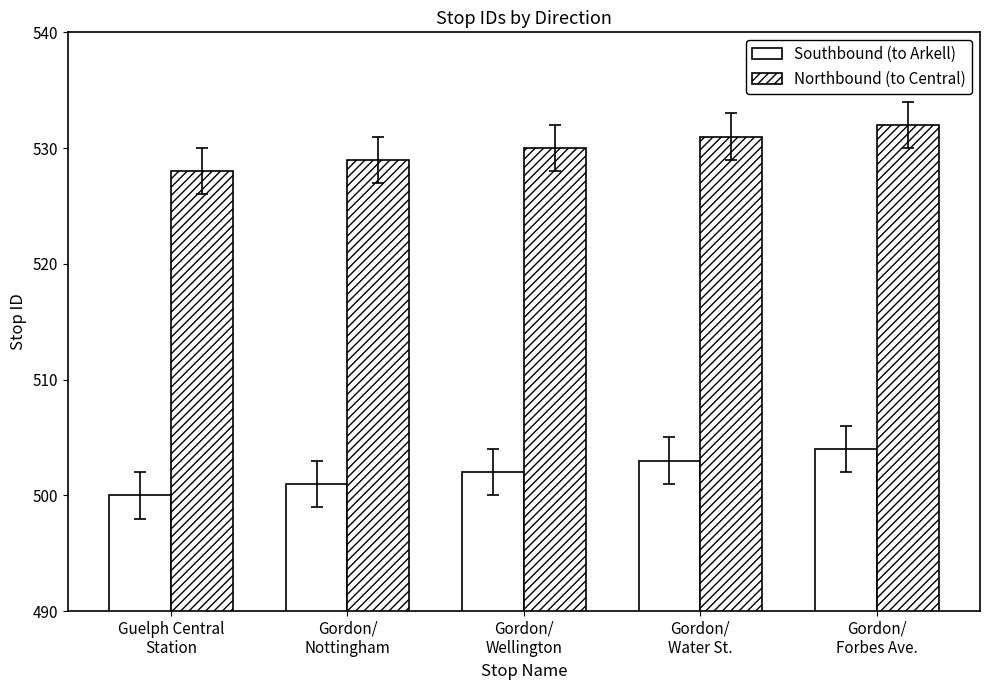

How many distinct data groups are displayed?

2